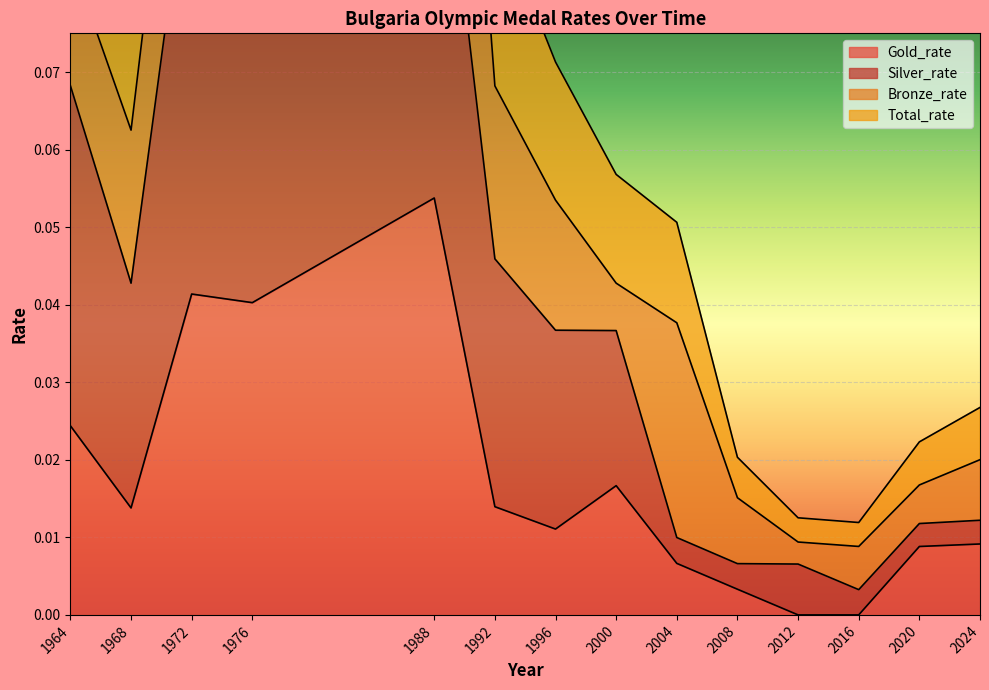

Reading left to right, what are all the values shown in this chart?

Gold_rate: 1964=0.0	1968=0.0	1972=0.0	1976=0.0	1988=0.1	1992=0.0	1996=0.0	2000=0.0	2004=0.0	2008=0.0	2012=0.0	2016=0.0	2020=0.0	2024=0.0
Silver_rate: 1964=0.1	1968=0.0	1972=0.1	1976=0.1	1988=0.1	1992=0.0	1996=0.0	2000=0.0	2004=0.0	2008=0.0	2012=0.0	2016=0.0	2020=0.0	2024=0.0
Total_rate: 1964=0.1	1968=0.1	1972=0.2	1976=0.2	1988=0.2	1992=0.1	1996=0.1	2000=0.1	2004=0.1	2008=0.0	2012=0.0	2016=0.0	2020=0.0	2024=0.0